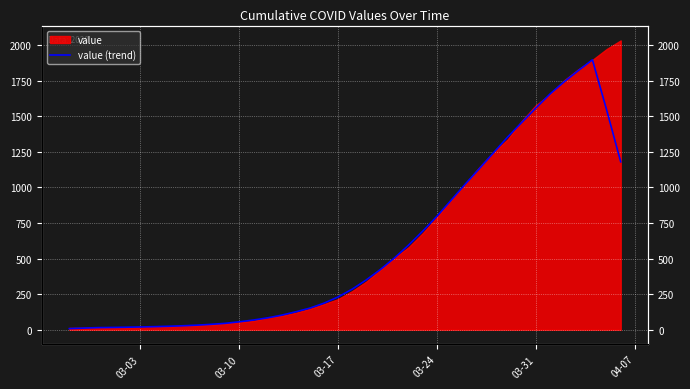

True or false: the data shows 1557.2 at 03-31.

True